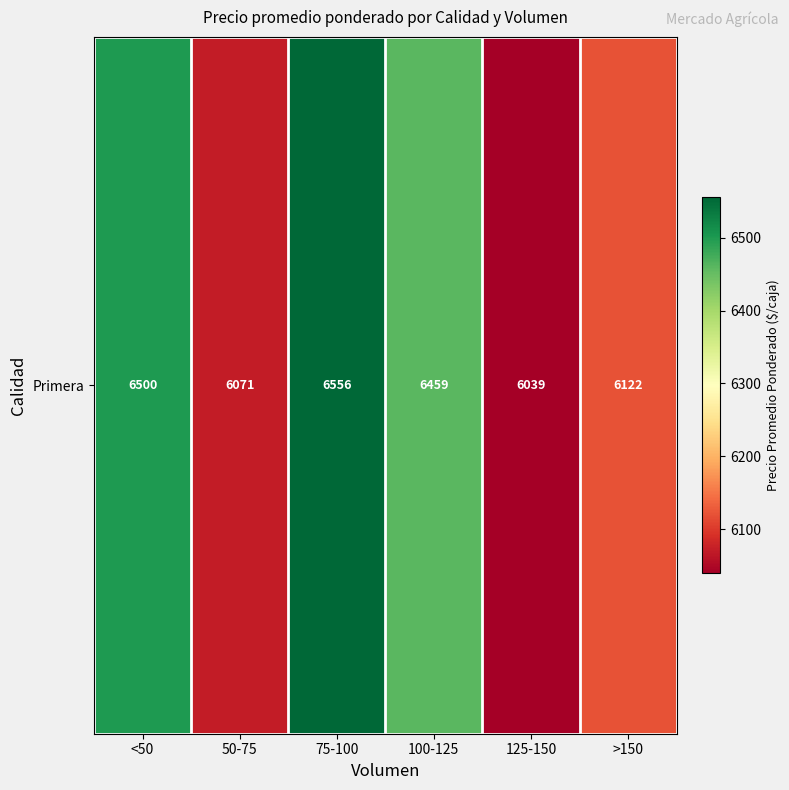

At which category does the chart reach its peak across all series?

75-100